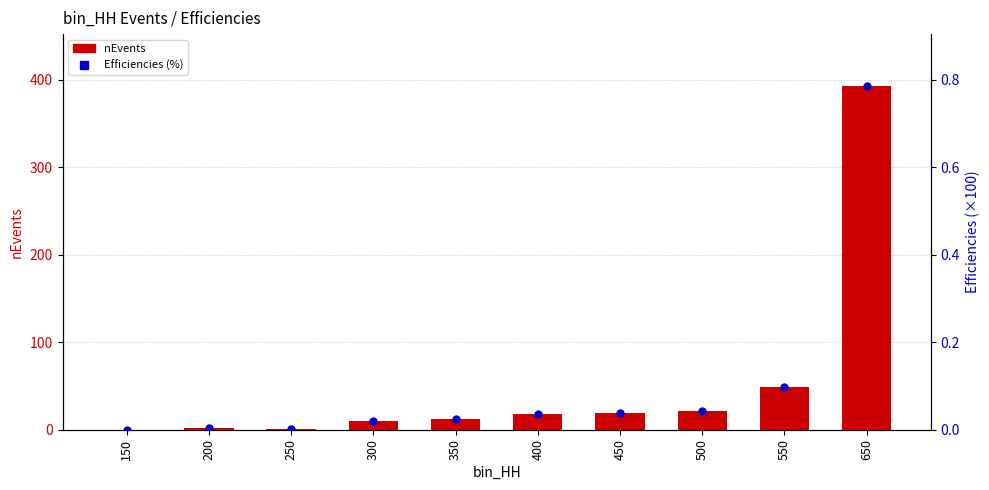

Which series contains the lowest Y value?

nEvents